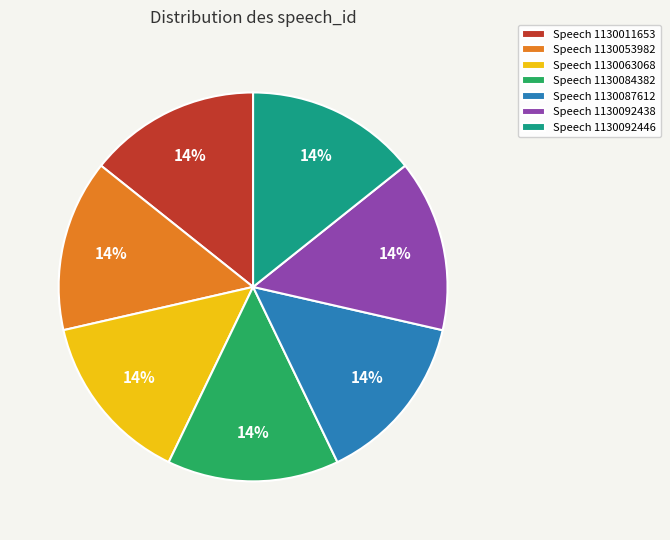

Does any single category account for the majority?

No